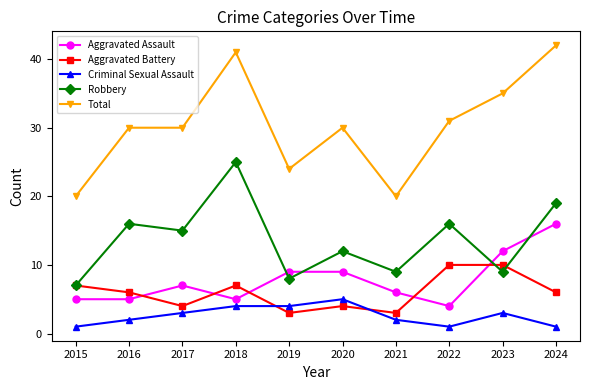

Reading left to right, transcribe all the data shown in this chart.

Aggravated Assault: 5	5	7	5	9	9	6	4	12	16
Aggravated Battery: 7	6	4	7	3	4	3	10	10	6
Criminal Sexual Assault: 1	2	3	4	4	5	2	1	3	1
Robbery: 7	16	15	25	8	12	9	16	9	19
Total: 20	30	30	41	24	30	20	31	35	42